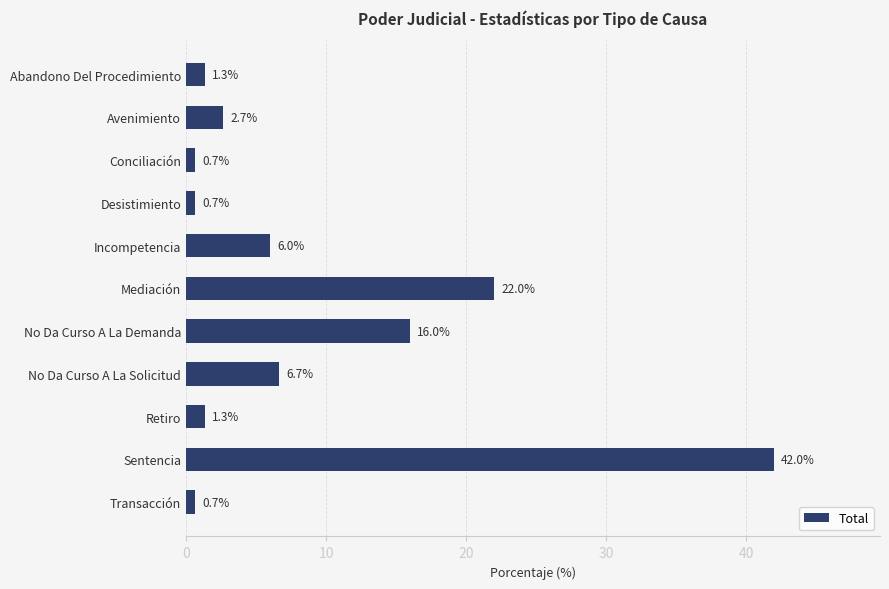

What position from the top is Desistimiento?

4